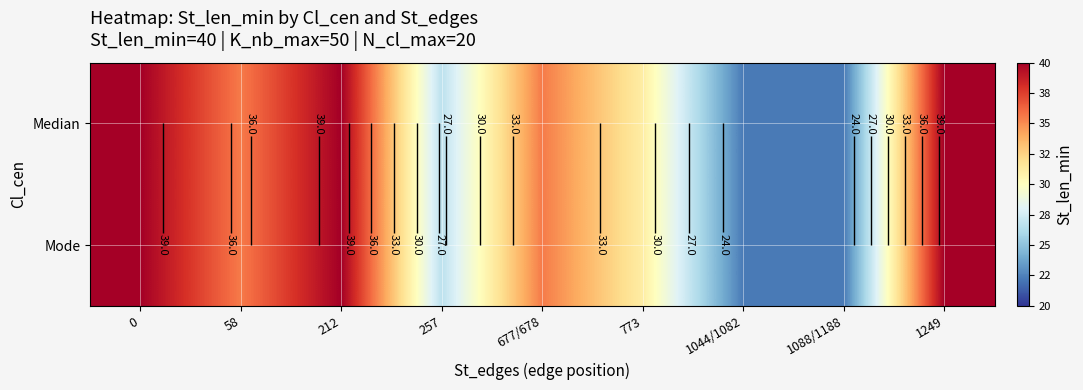

At how many categories does at least one series exceed 29?

6